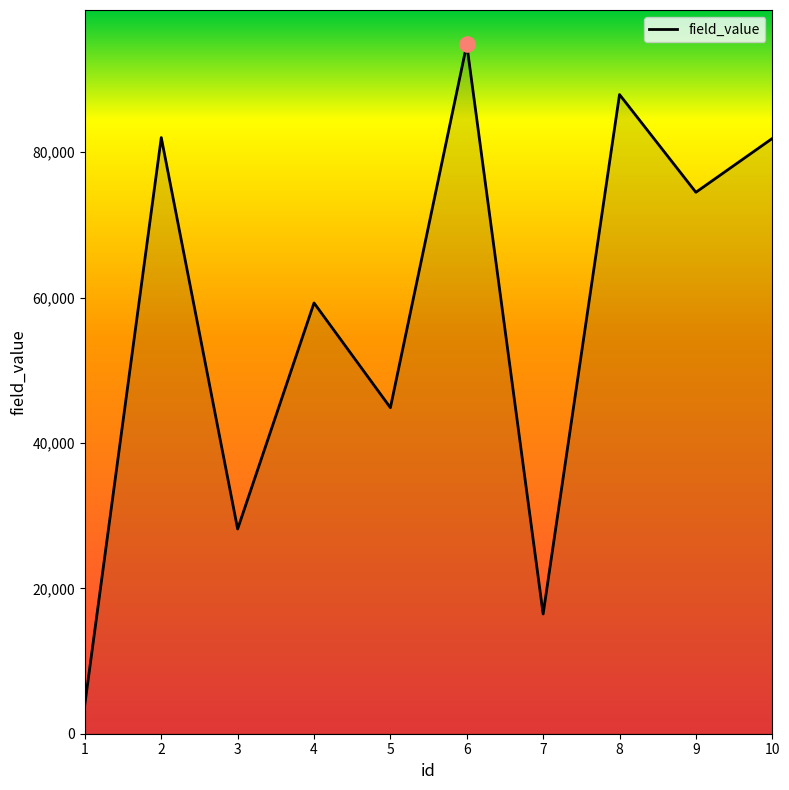

Approximately how many times larger is the value at 10 compared to 5?

1.8